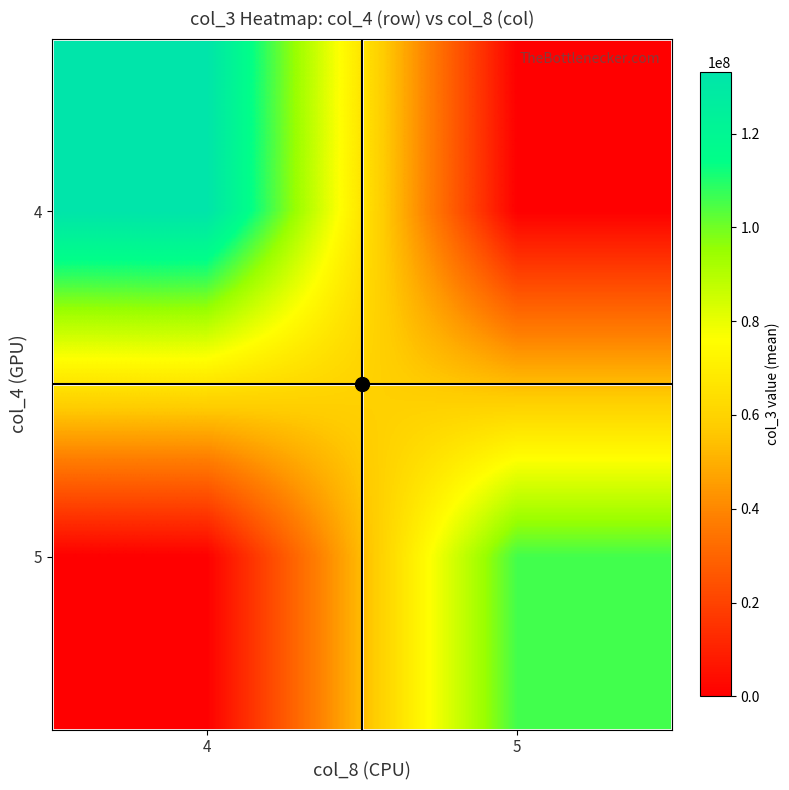

Which series has the largest total across all categories?

4